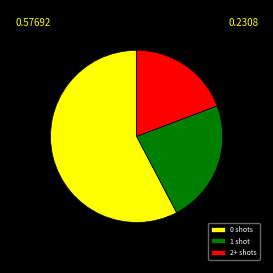

Combined, do 1 shot and 2+ shots account for over 50%?

No